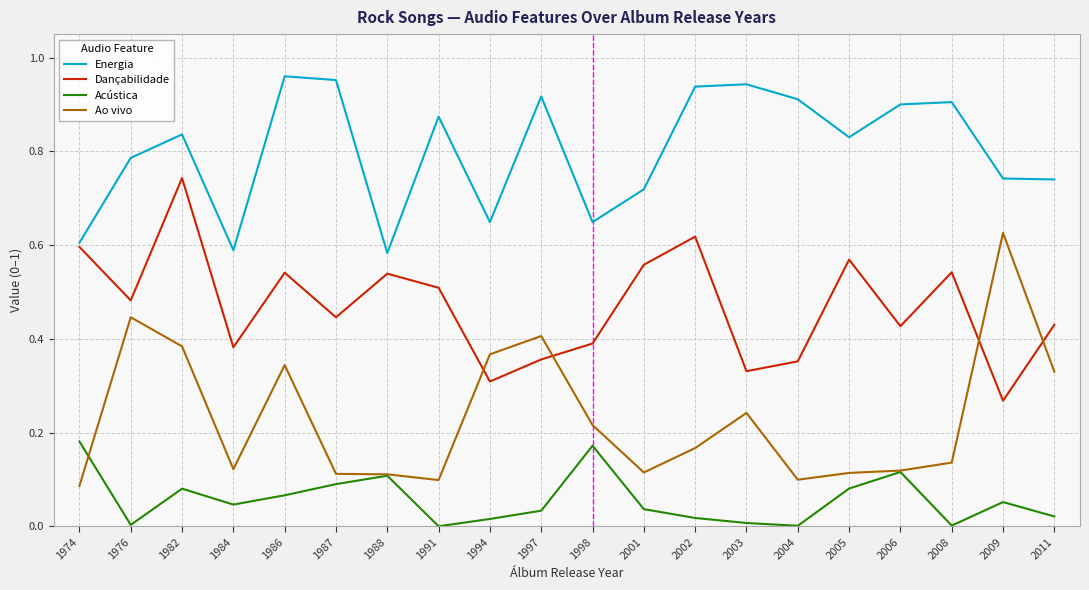

How many categories are shown in the chart?

20